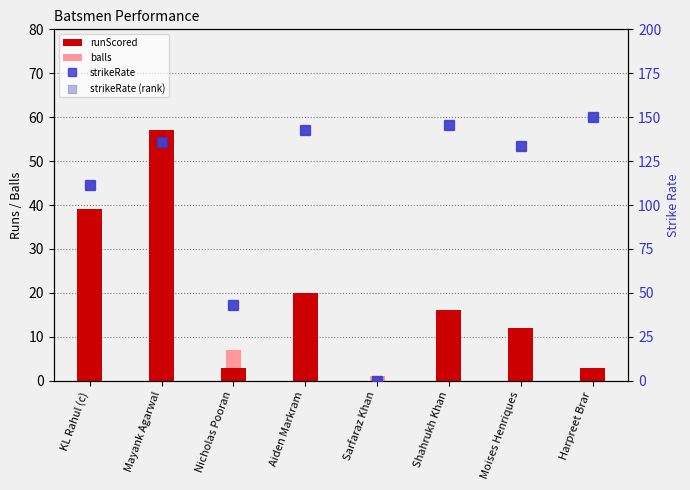

Which series contains the highest Y value?

strikeRate